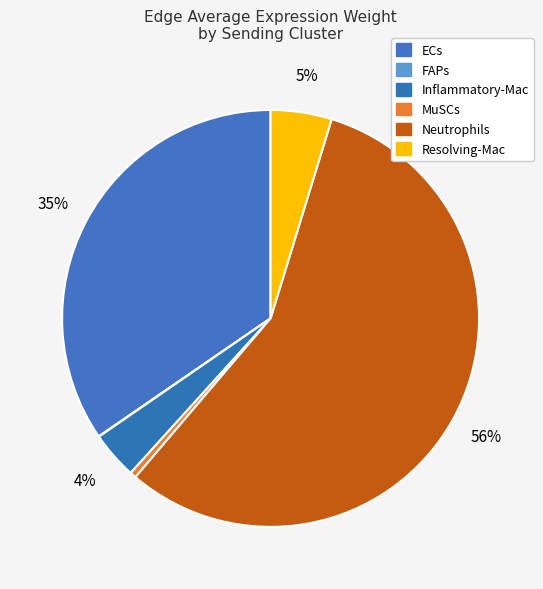

Is it true that Resolving-Mac is 14% of the pie?

False